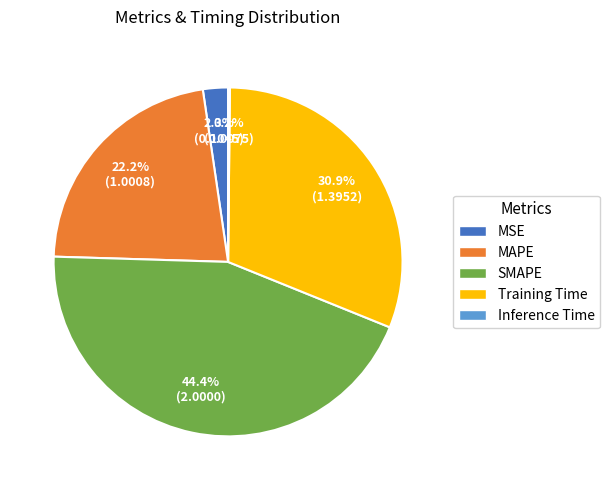

What is the largest slice in the pie chart?

SMAPE